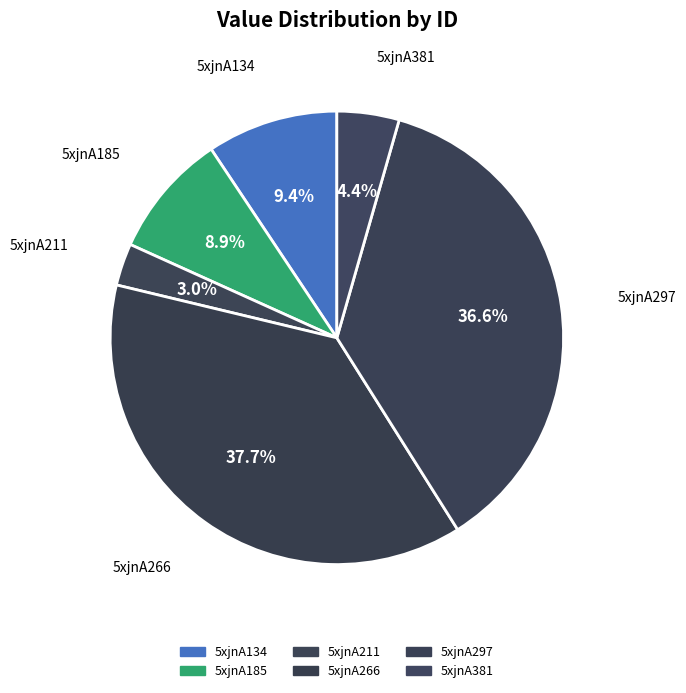

Does 5xjnA185 represent more than half of the total?

No